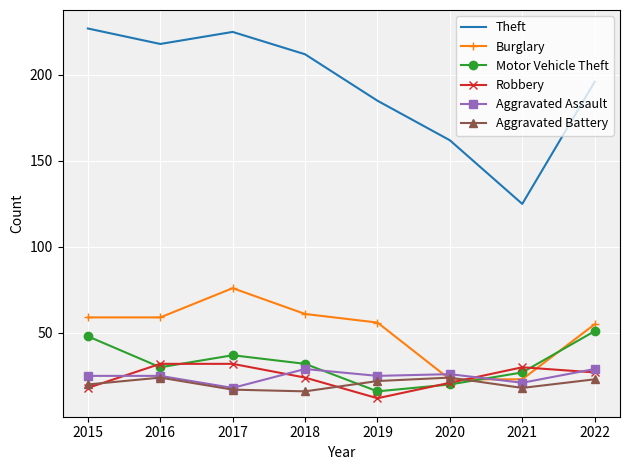

Reading left to right, transcribe all the data shown in this chart.

Theft: 227	218	225	212	185	162	125	196
Burglary: 59	59	76	61	56	23	23	55
Motor Vehicle Theft: 48	30	37	32	16	20	27	51
Robbery: 18	32	32	24	12	21	30	27
Aggravated Assault: 25	25	18	29	25	26	21	29
Aggravated Battery: 20	24	17	16	22	24	18	23